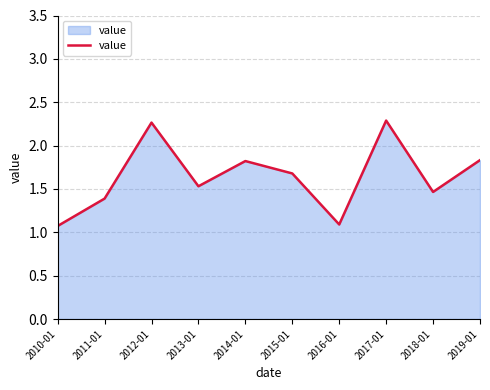

The chart shows a value of 1.8 at 2014-01. True or false?

True